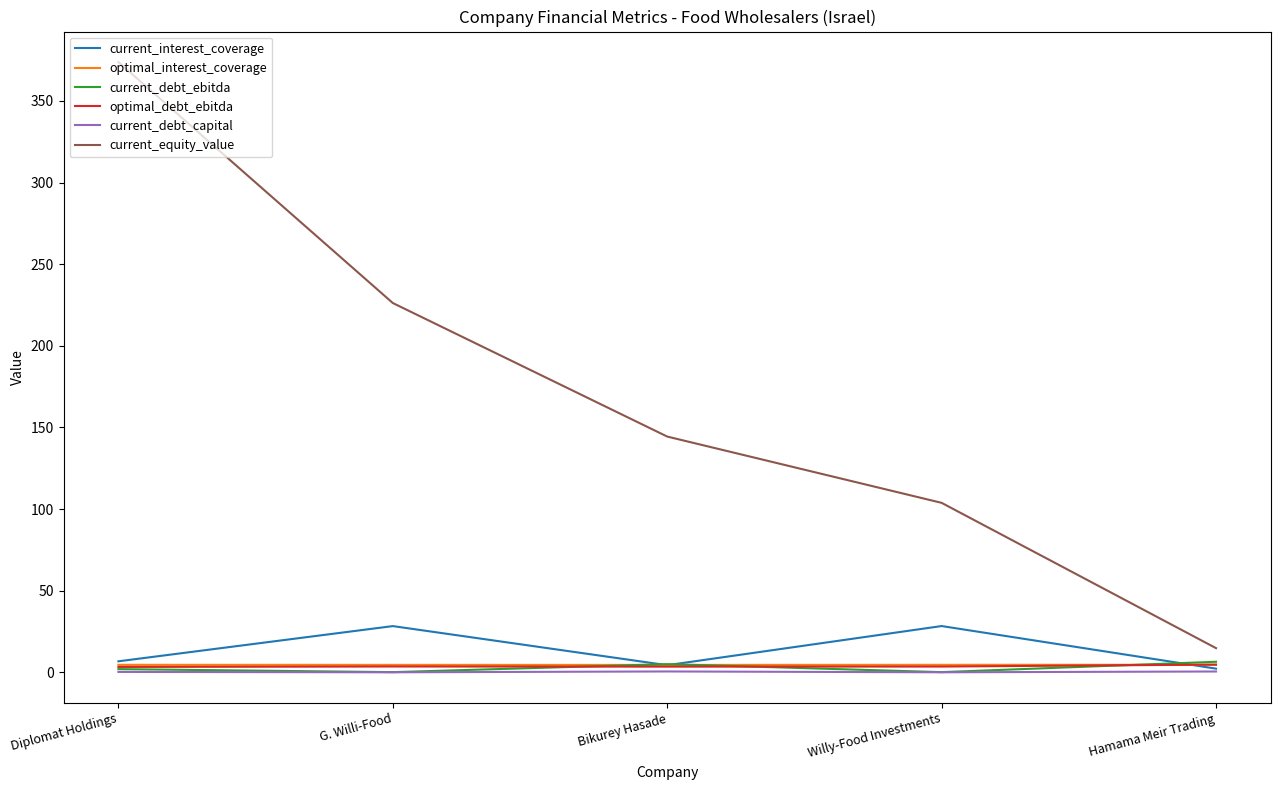

True or false: optimal_debt_ebitda and current_equity_value cross at least once.

False